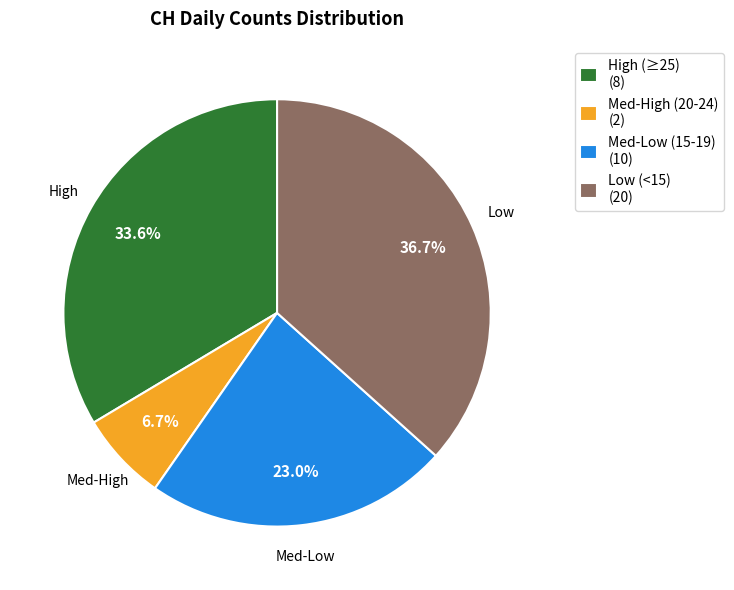

Which slice is the smallest?

Med-High (20-24) (2)